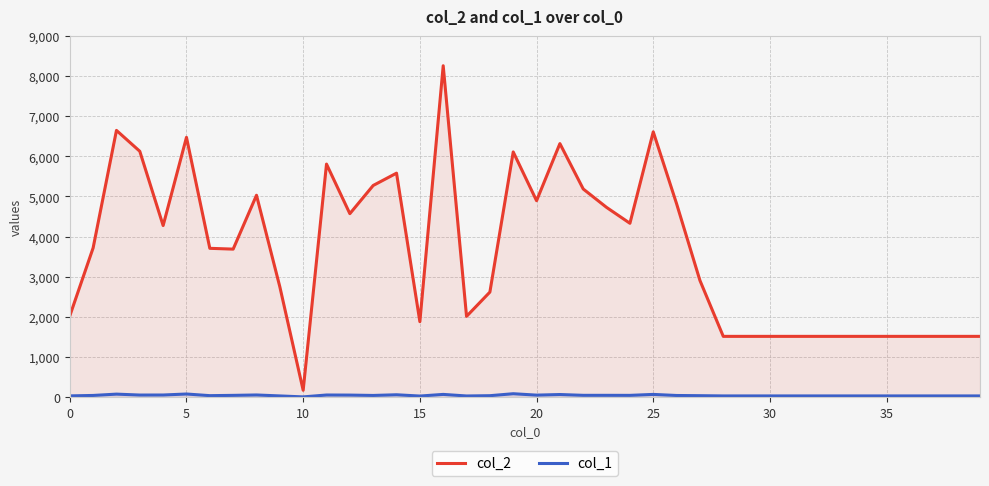

What is the value of the col_1 point at the 35th from the left?

27